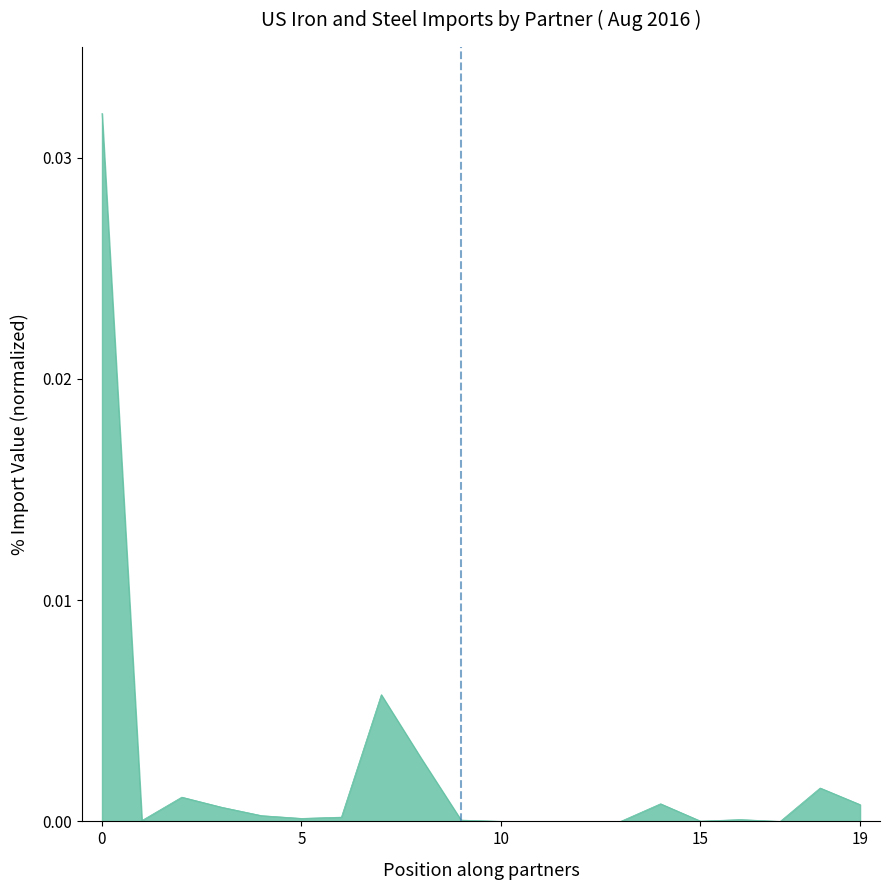

The value at 15 is 0.0. True or false?

True